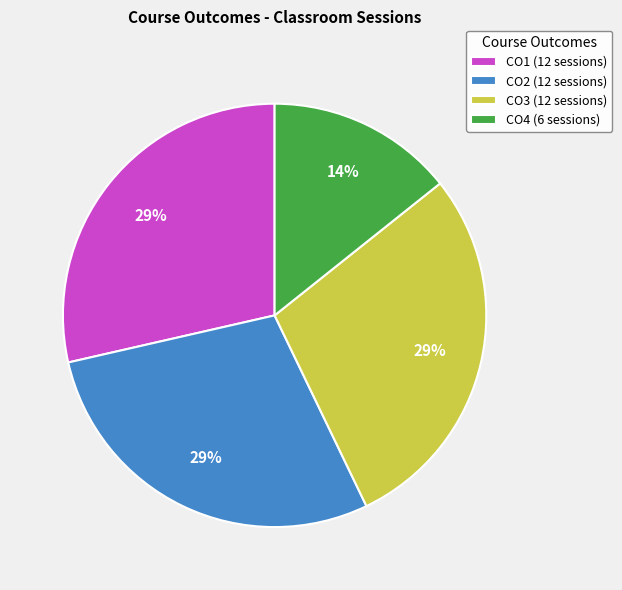

Which category has the smallest portion of the pie?

CO4